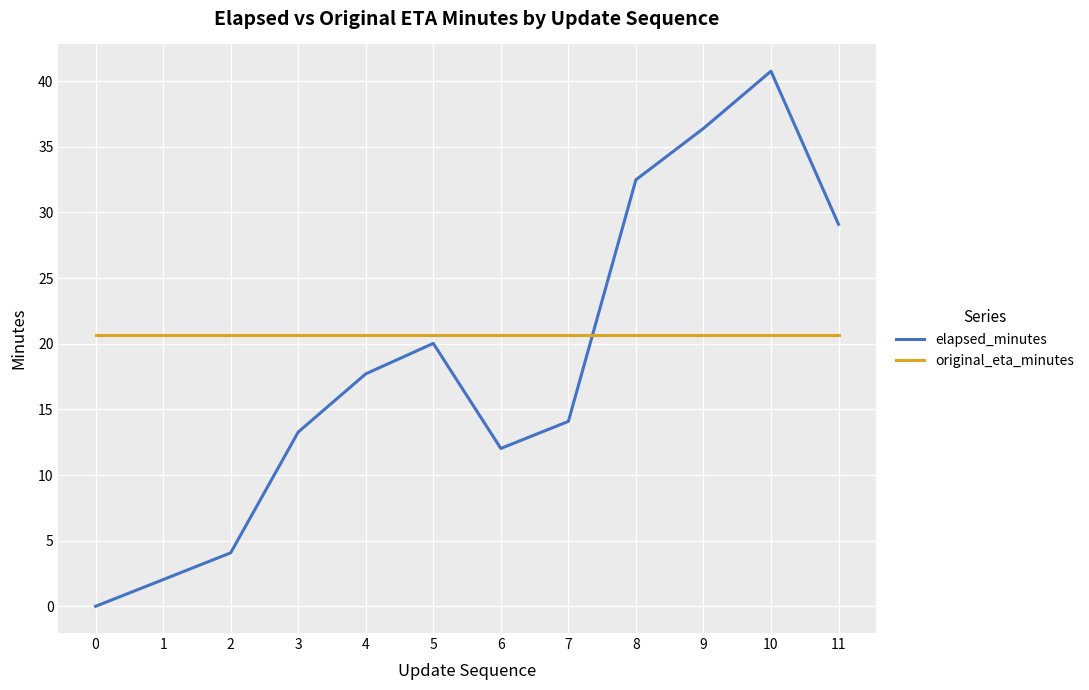

At how many categories does at least one series exceed 5?

12